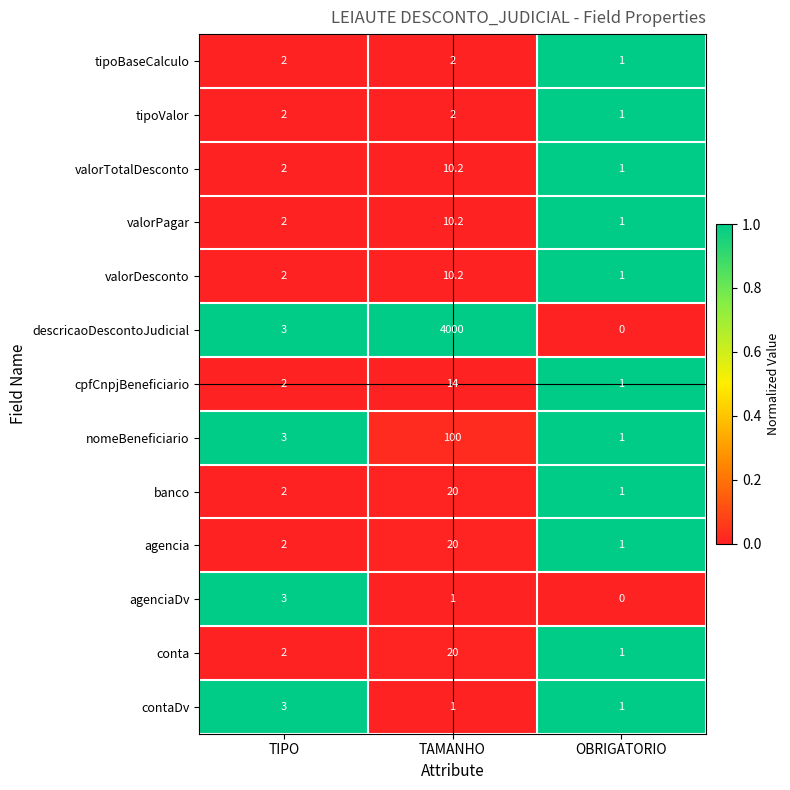

Rank the categories by agencia value from lowest to highest.

OBRIGATORIO, TIPO, TAMANHO